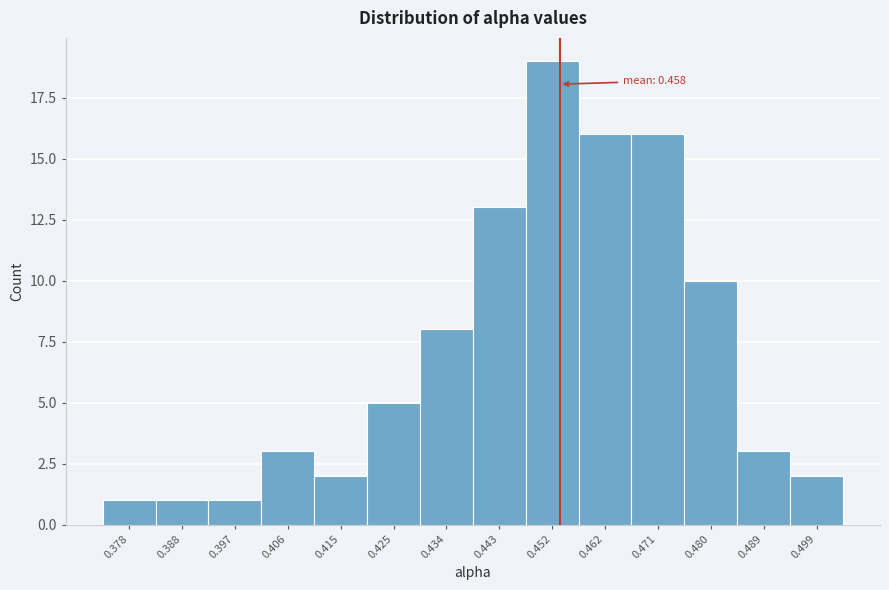

Reading right to left, extract all data points from this chart.

2	3	10	16	16	19	13	8	5	2	3	1	1	1